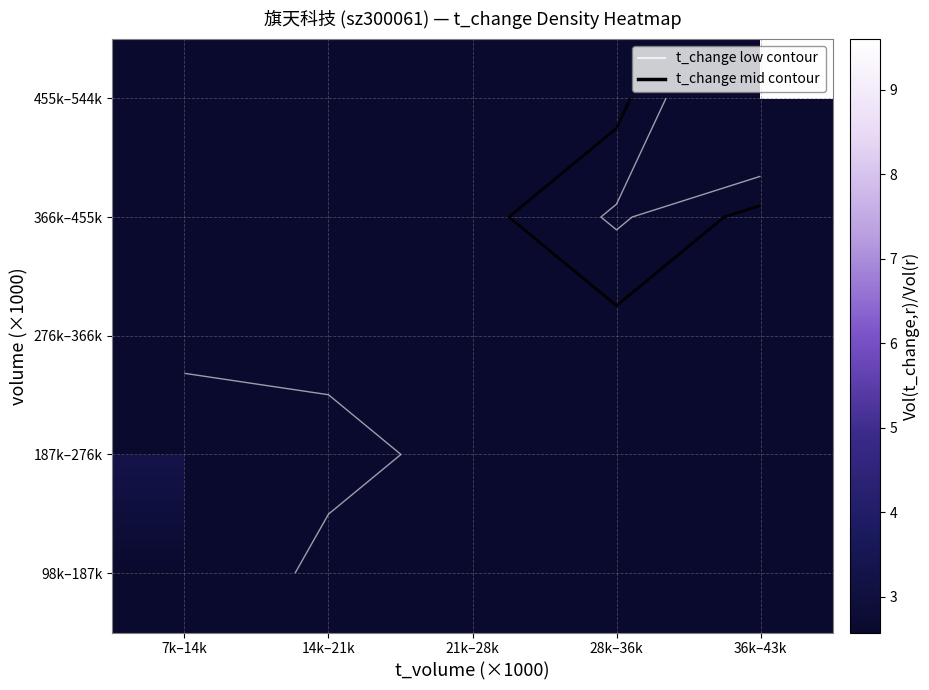

Which category has the highest value across all series?

36k–43k